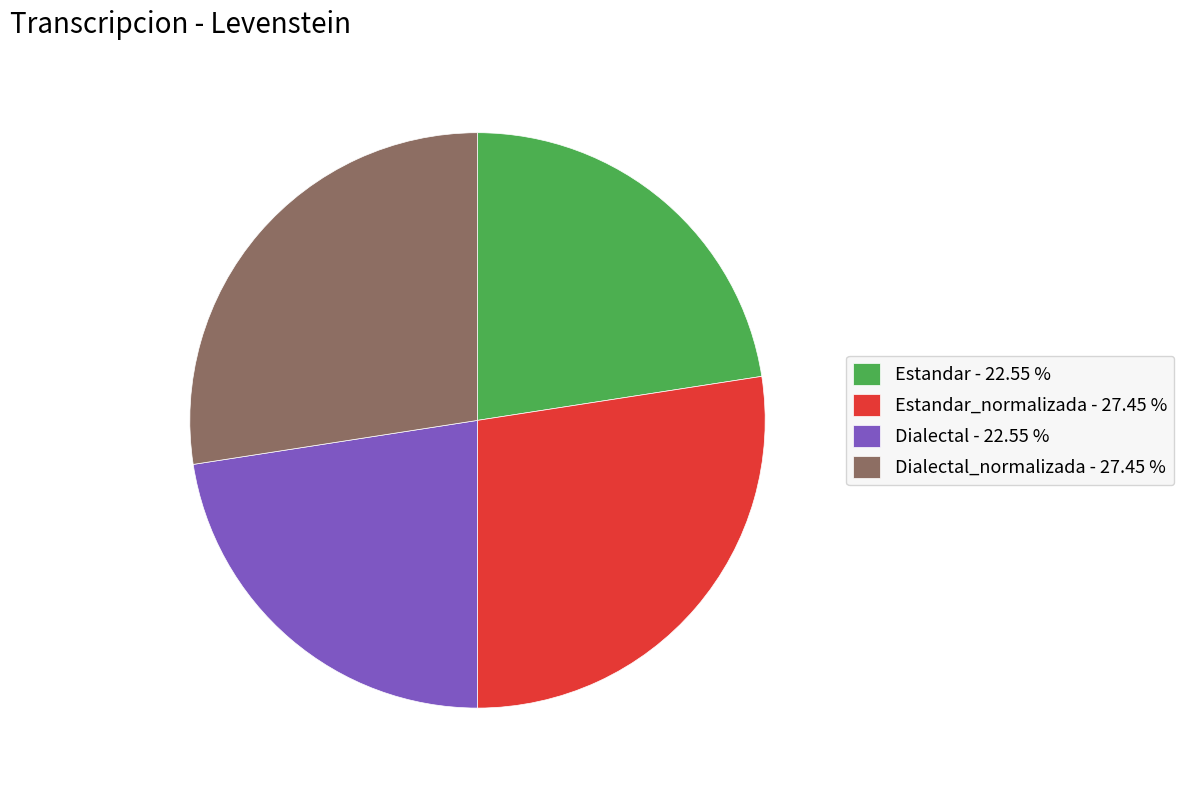

Combined, do Estandar_normalizada - 27.45 % and Dialectal_normalizada - 27.45 % account for over 50%?

Yes